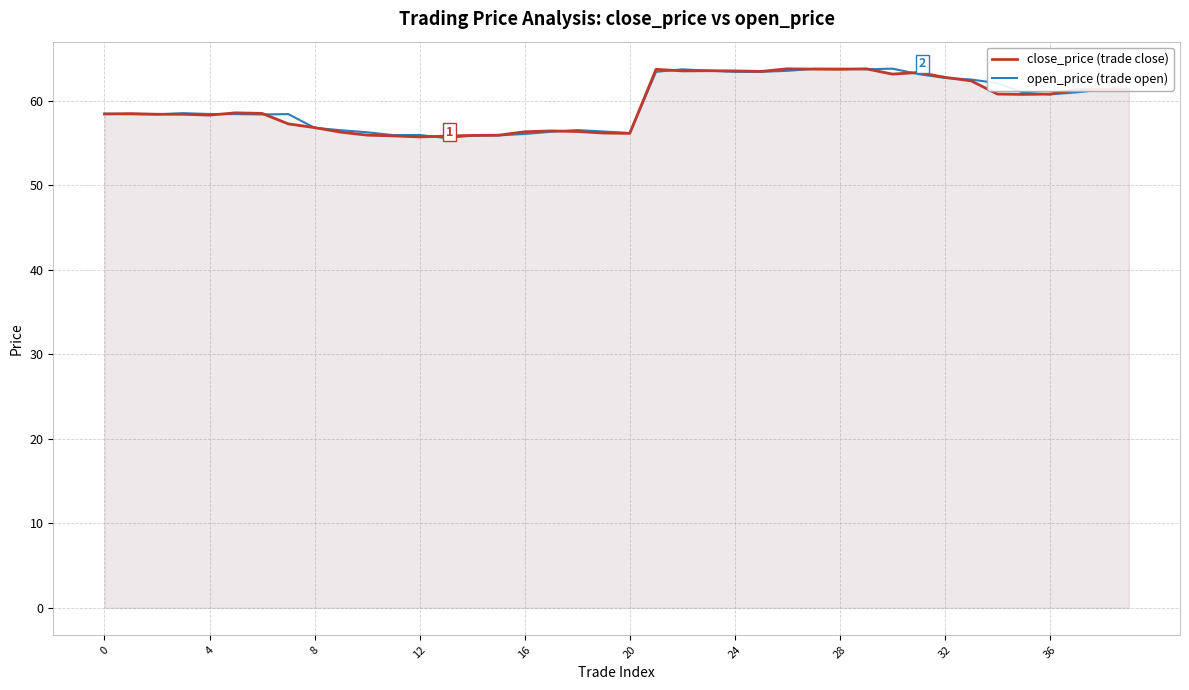

At 20, list the series in order from largest to smallest.

close_price (trade close), open_price (trade open)